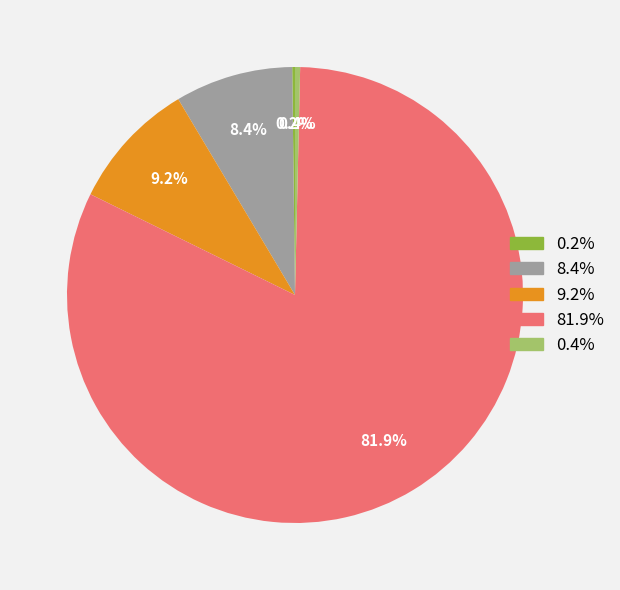

Does any single category account for the majority?

Yes